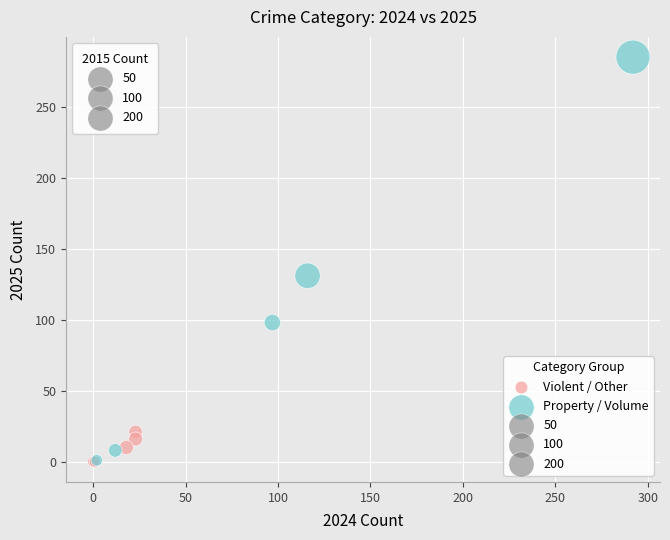

Which series has the largest Y range (max minus min)?

Property / Volume